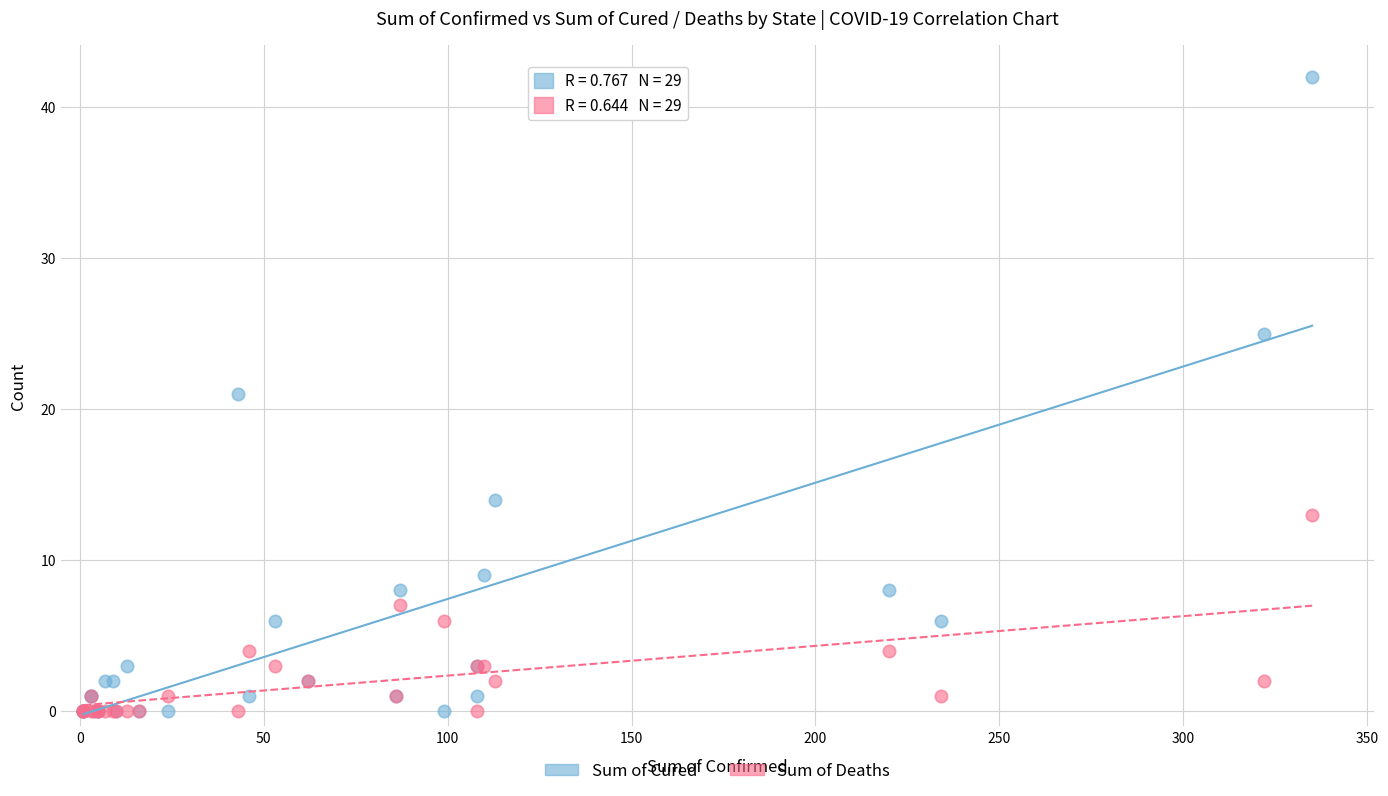

What are all the series names shown in the legend?

Sum of Cured, Sum of Deaths